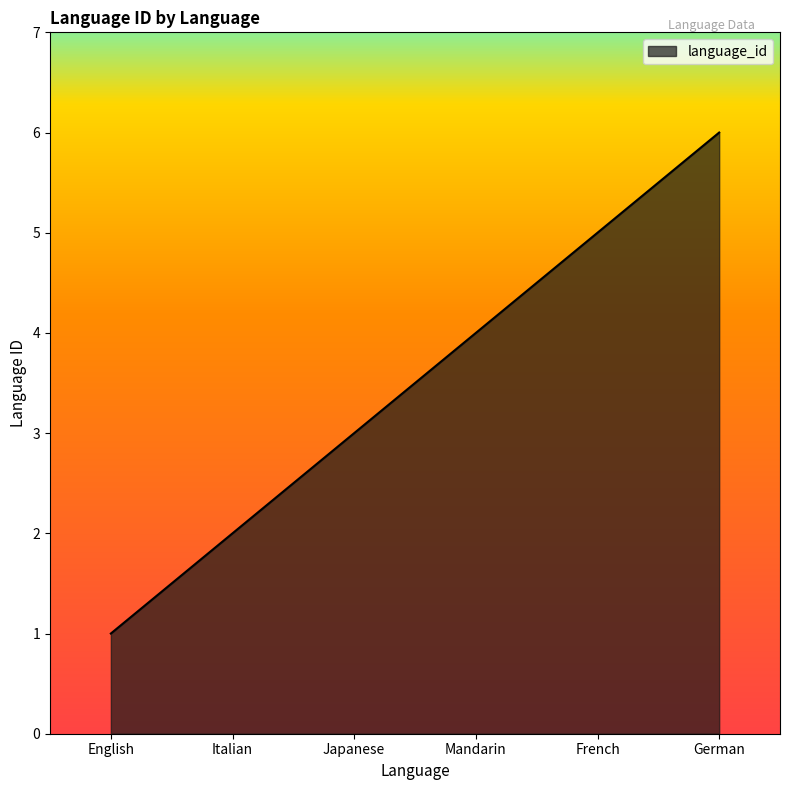

Which category has the highest value across all series?

German